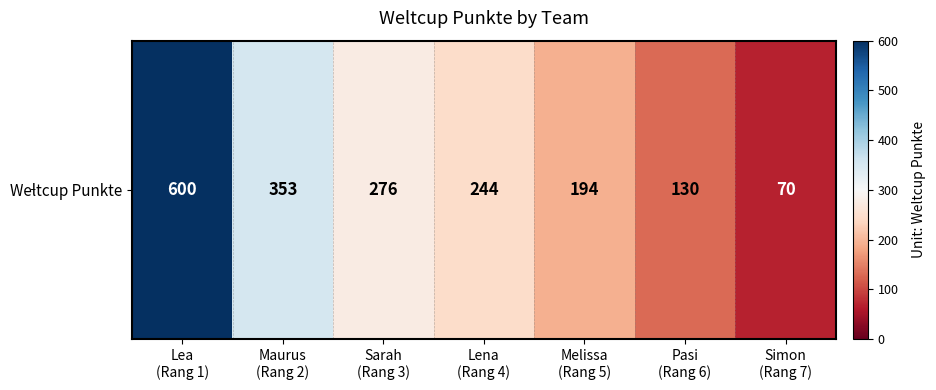

Read the value at Sarah
(Rang 3), to the nearest 10.

280